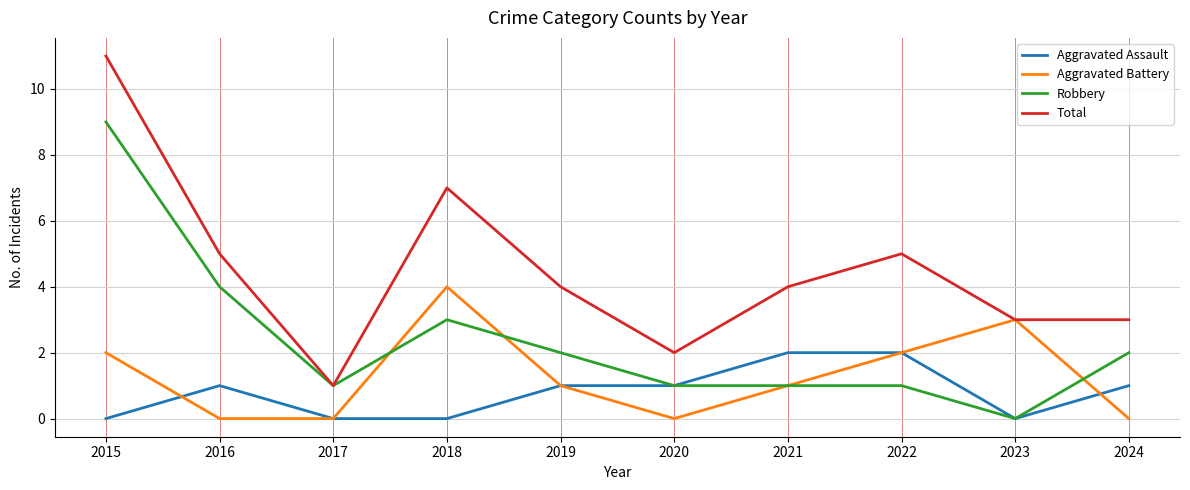

What is the spread (max minus min) of values at 2015?

11